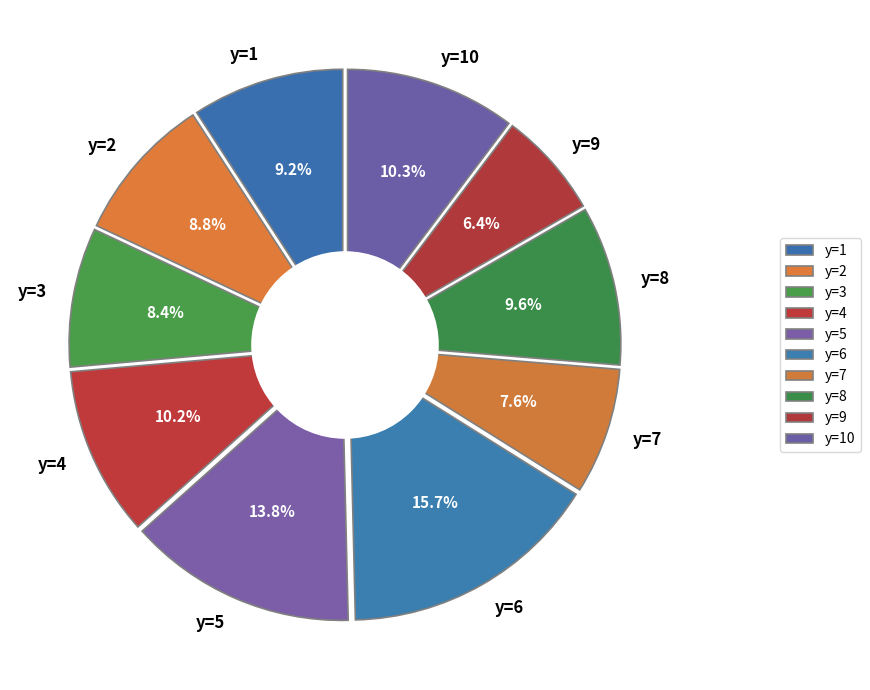

Does y=10 represent more than half of the total?

No